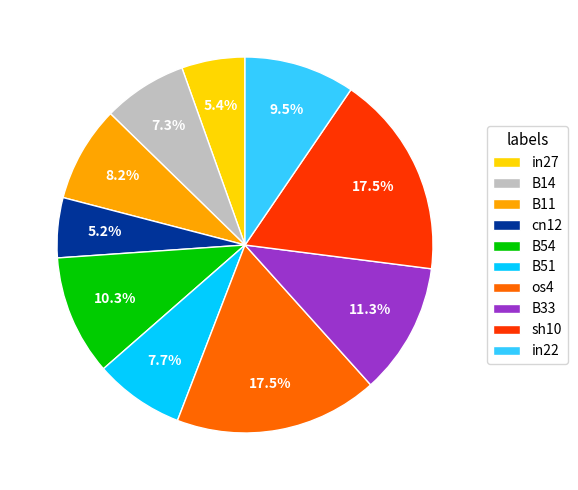

How many segments does this pie chart have?

10